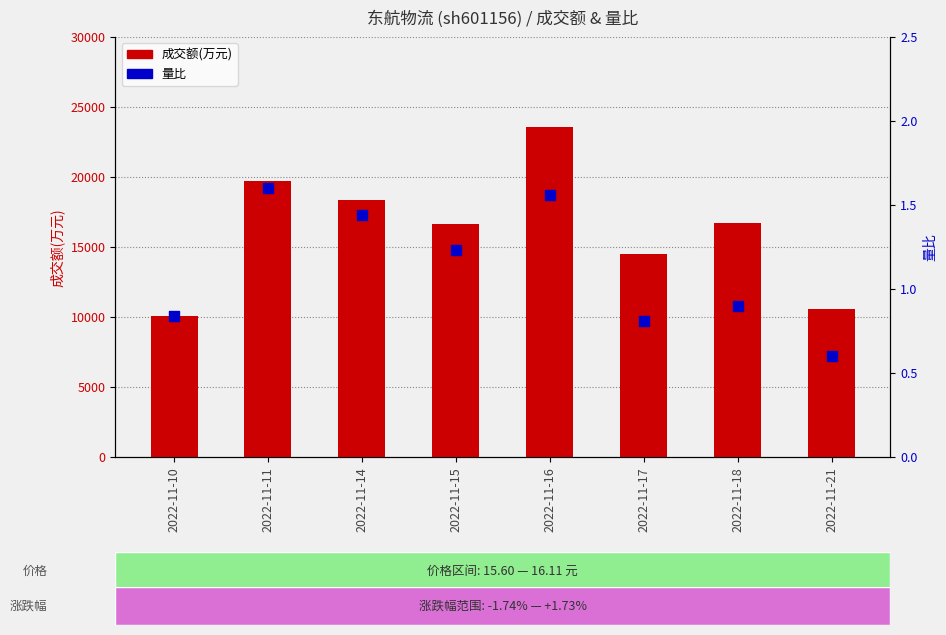

At which category is the sum across all series the highest?

2022-11-16